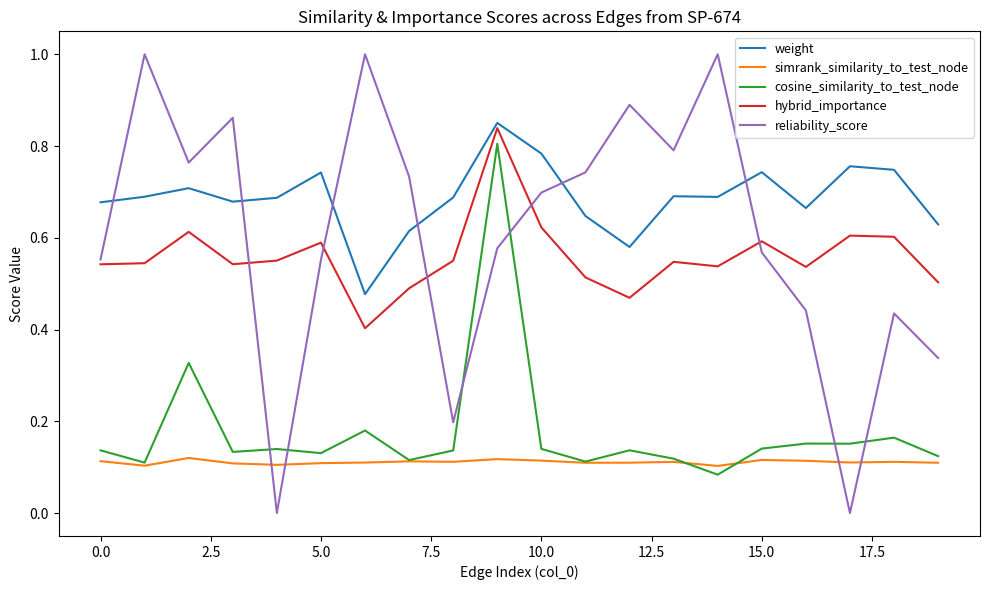

Which series has the largest range (max minus min)?

reliability_score